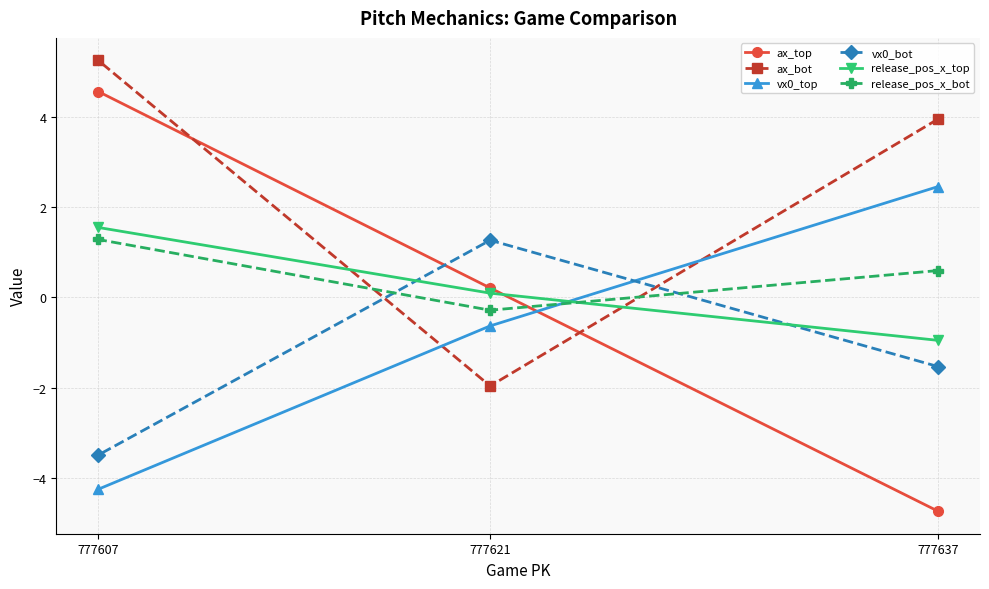

What is the difference between the ax_bot values at 777637 and 777621?

5.9